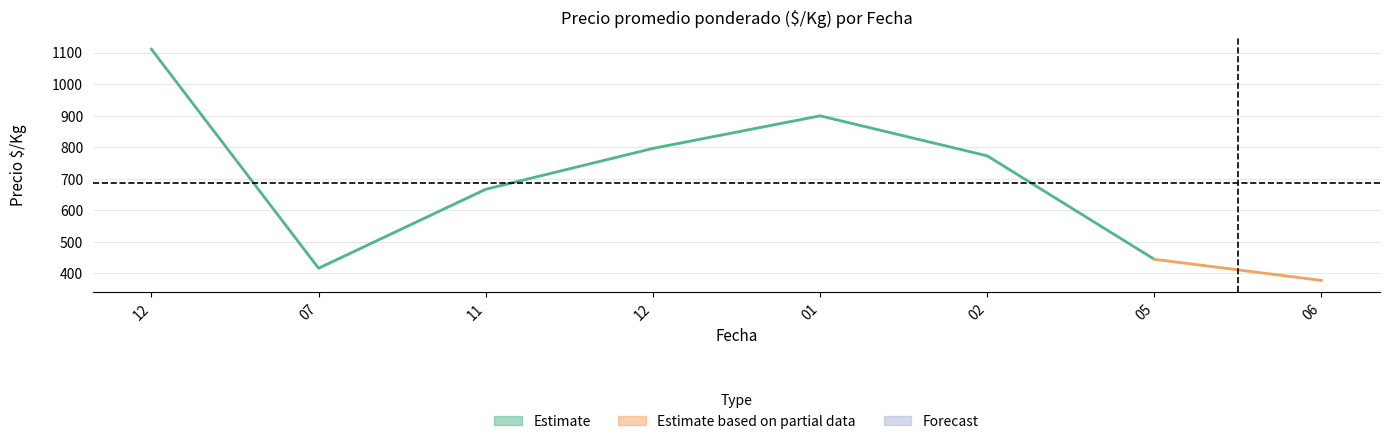

True or false: Precio minimo has a value of 1269 at 2022-02-02.

False